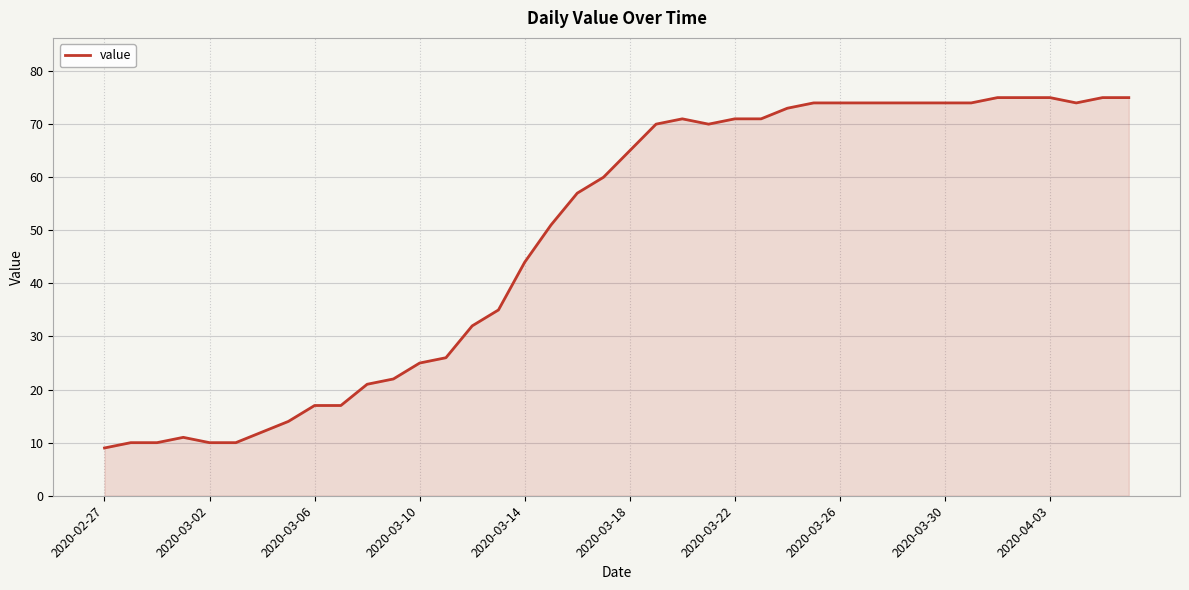

What is the minimum value shown in the chart?

9